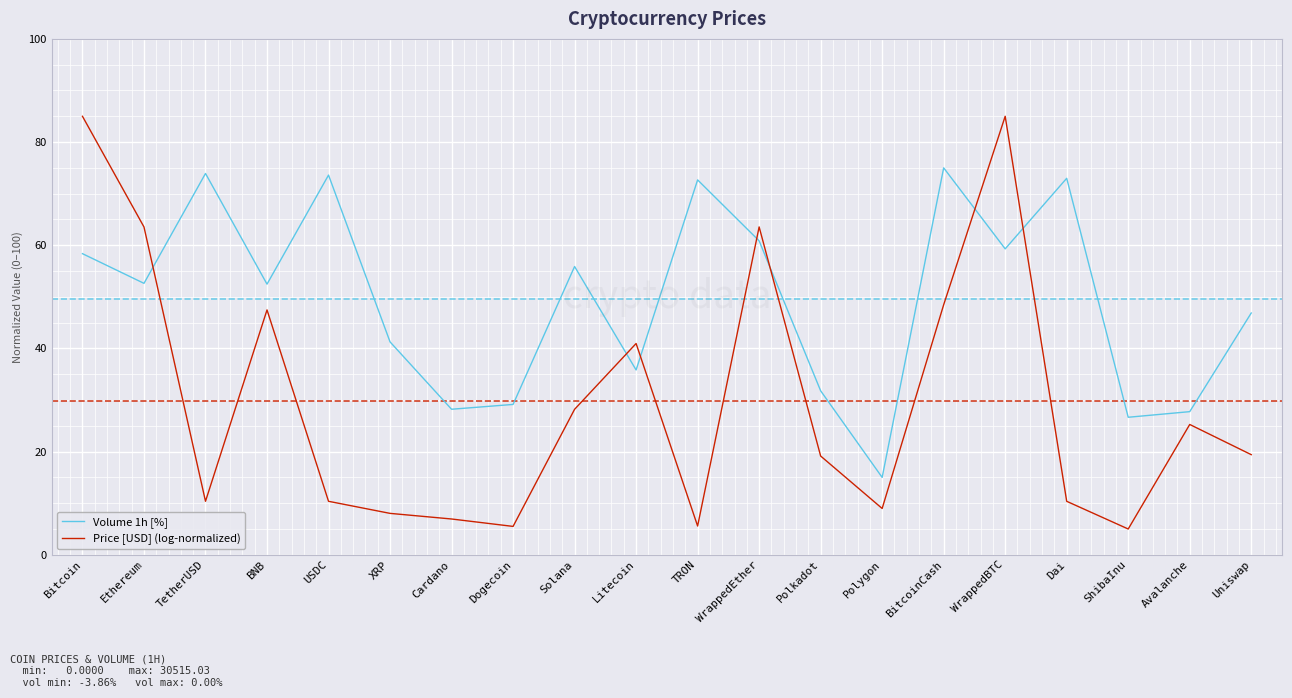

At how many categories does at least one series exceed 54?

10